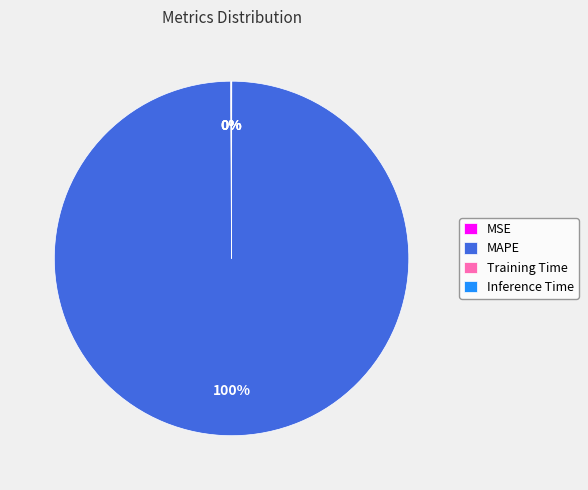

Does any single category account for the majority?

Yes